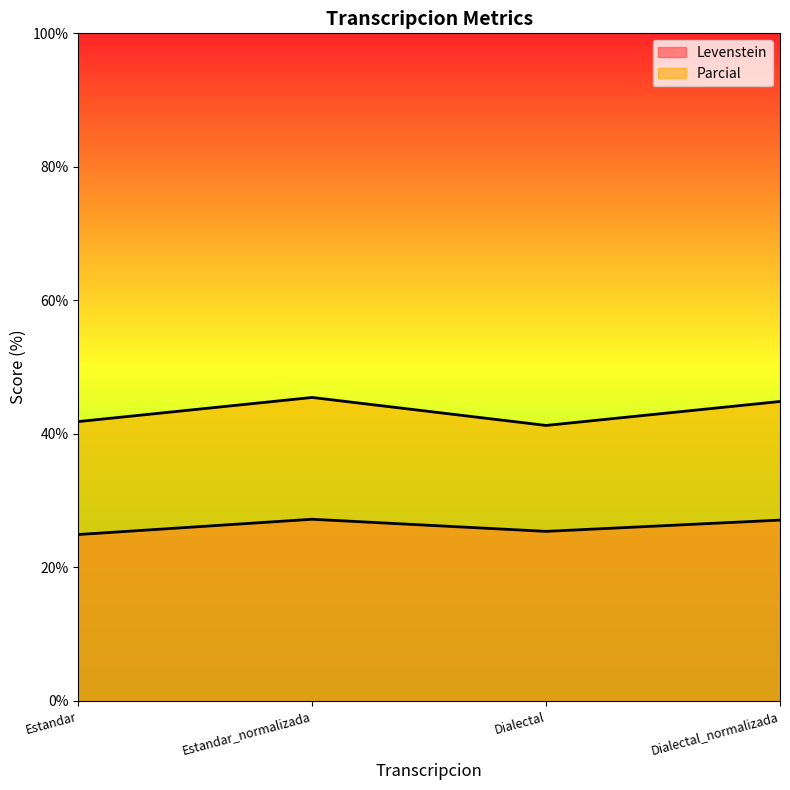

Between Estandar_normalizada and Dialectal, which series saw the biggest shift?

Parcial